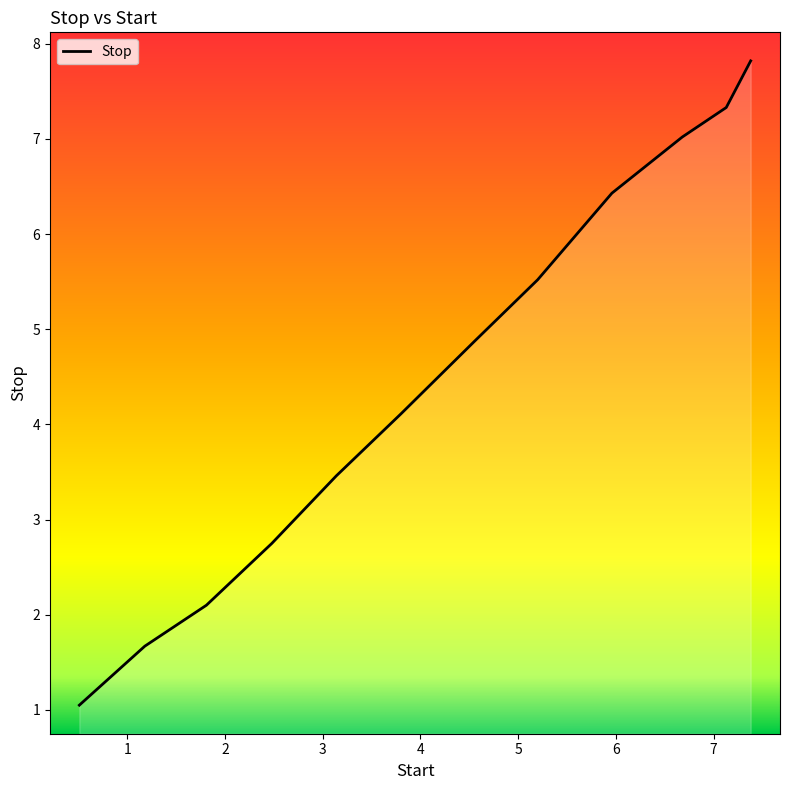

What is the difference between the maximum and minimum values?

6.8